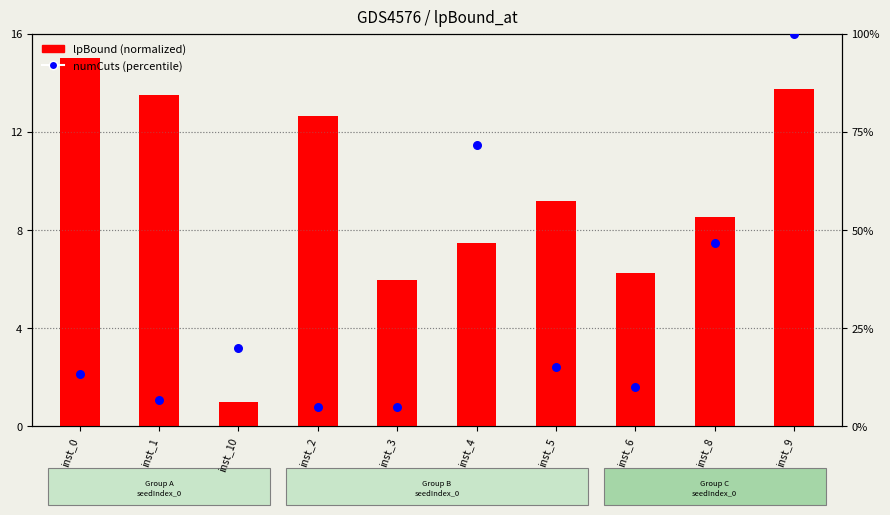

At which category is the sum across all series the highest?

inst_9